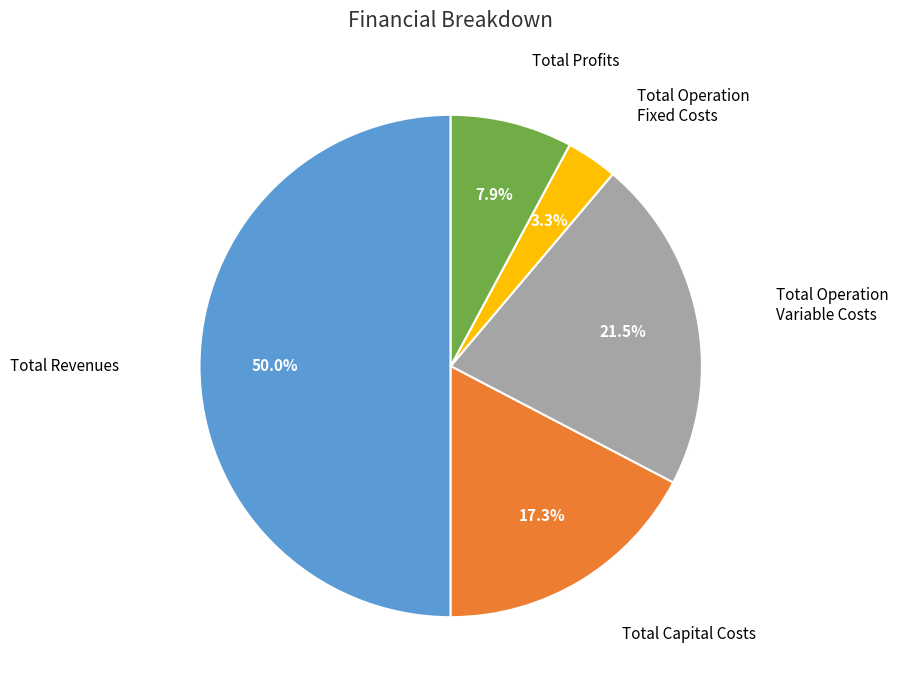

How many segments does this pie chart have?

5